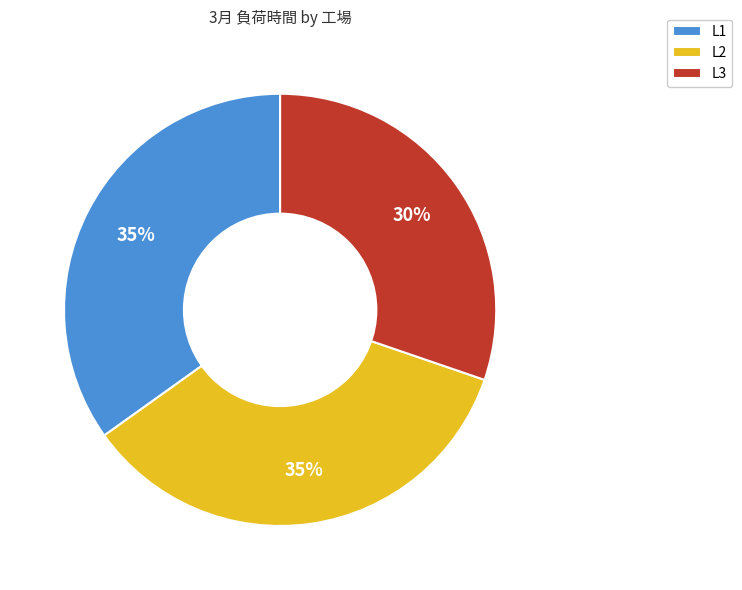

Which slice is the smallest?

L3